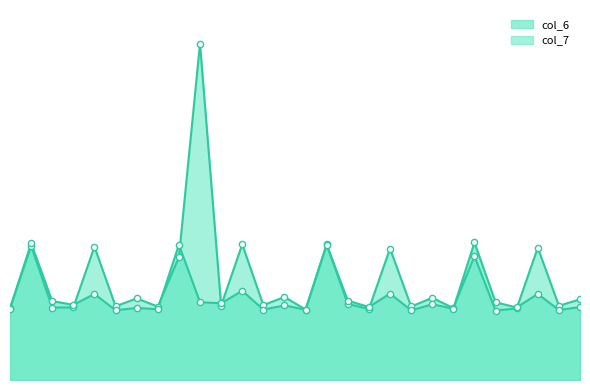

Which series has the largest total across all categories?

col_7